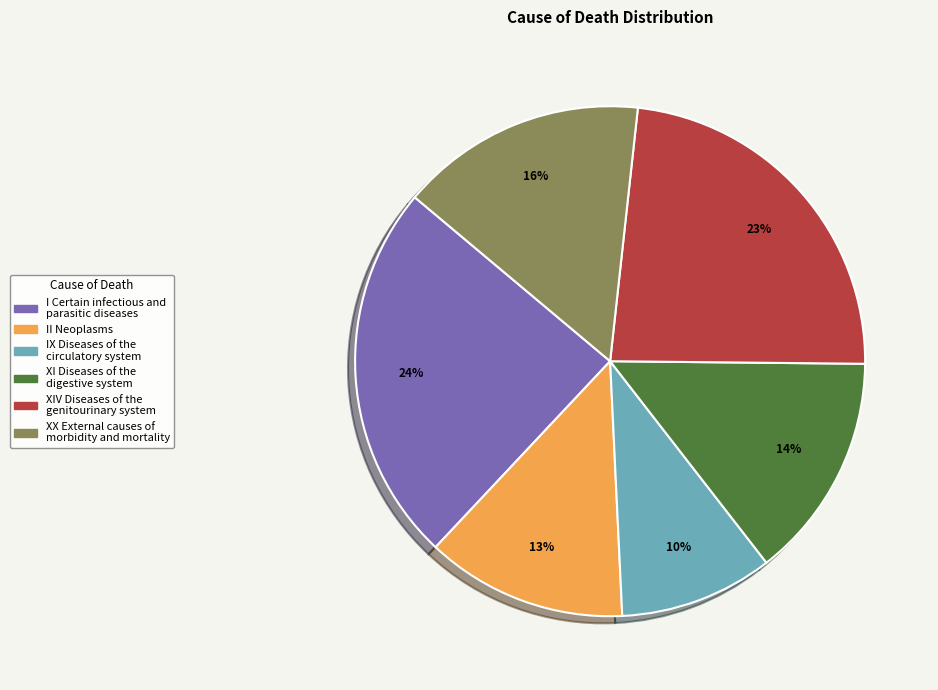

To the nearest percent, what is the average slice percentage?

17%